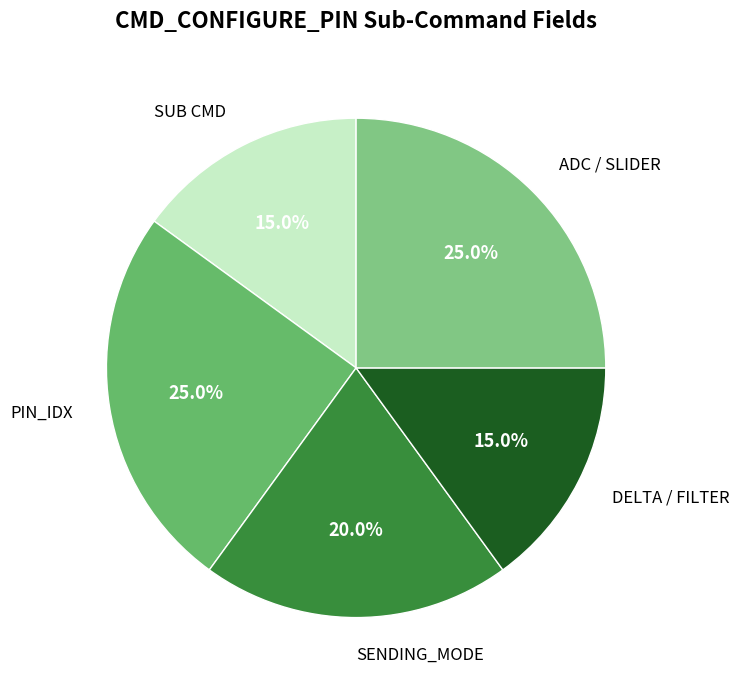

To the nearest percent, what is the difference between the largest and smallest slice percentages?

10%